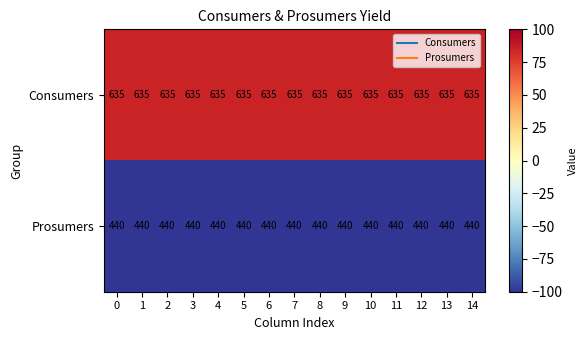

At 4, list the series in order from largest to smallest.

Consumers, Prosumers